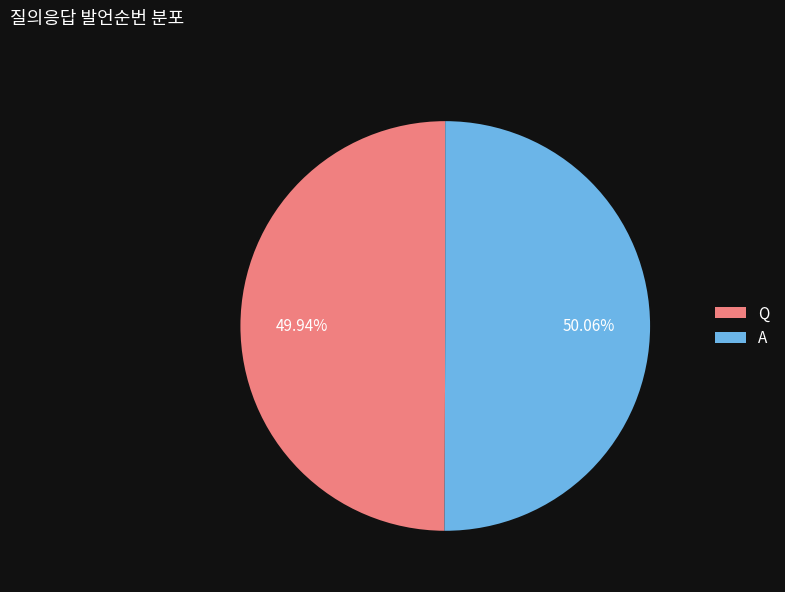

What is the total percentage of Q and A?

100.0%